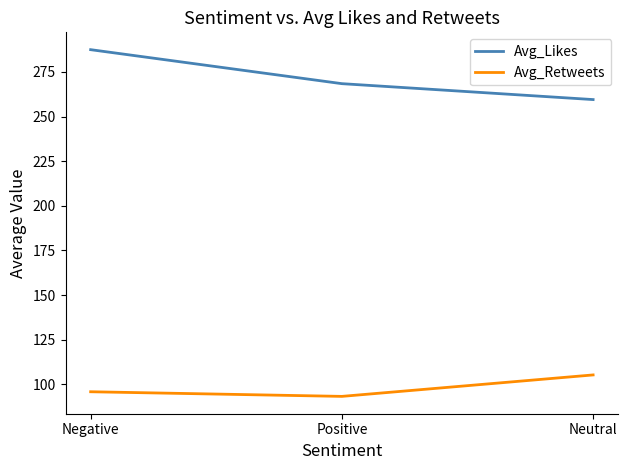

At which label does Avg_Retweets first exceed 95?

Negative